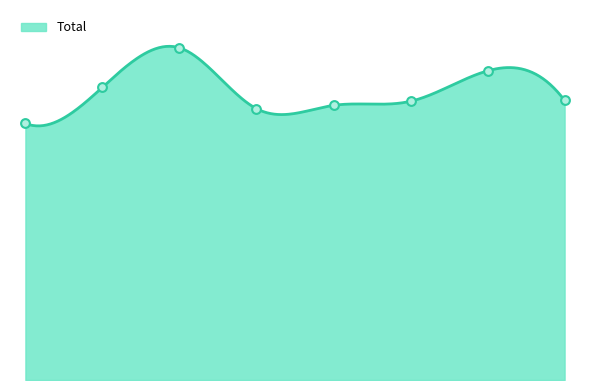

Between 2021 and 2019, which is larger?

2021